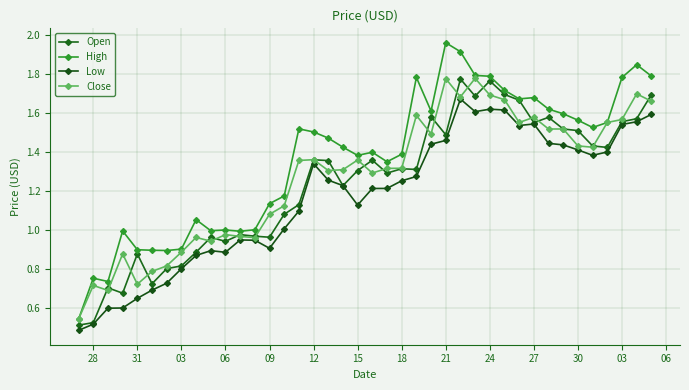

What is the sum of all High values?

54.6